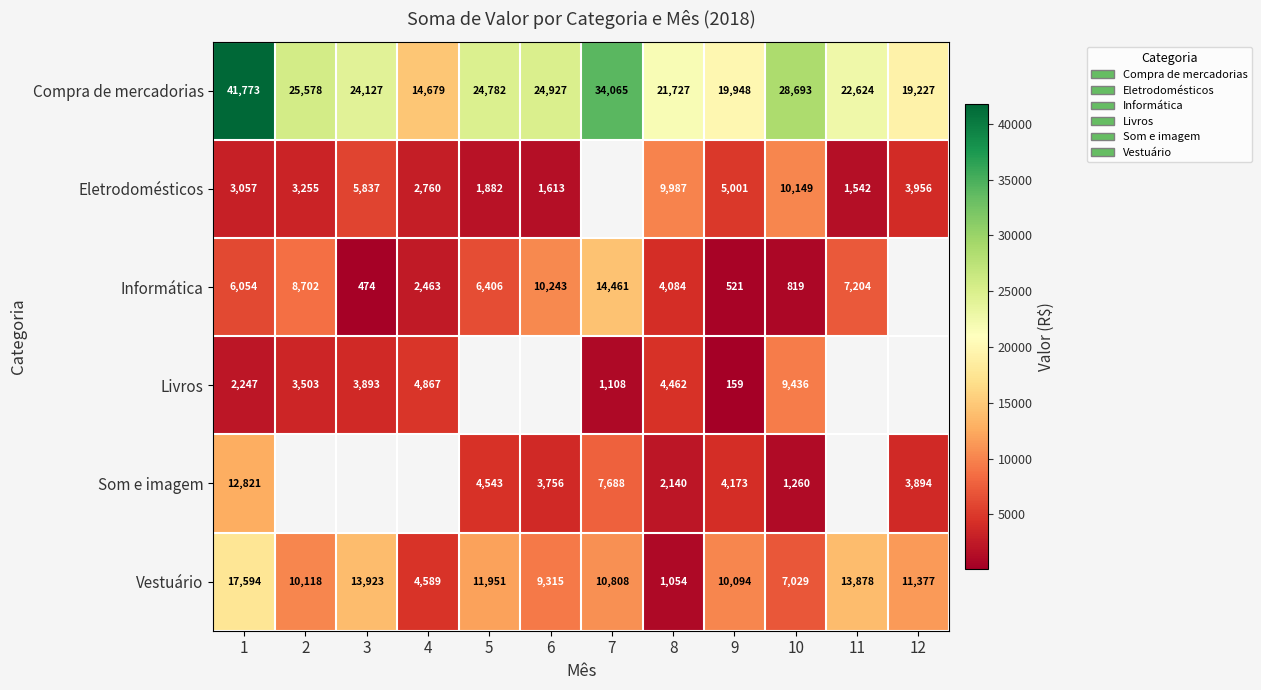

What is the difference between the highest and lowest values at 1?

39526